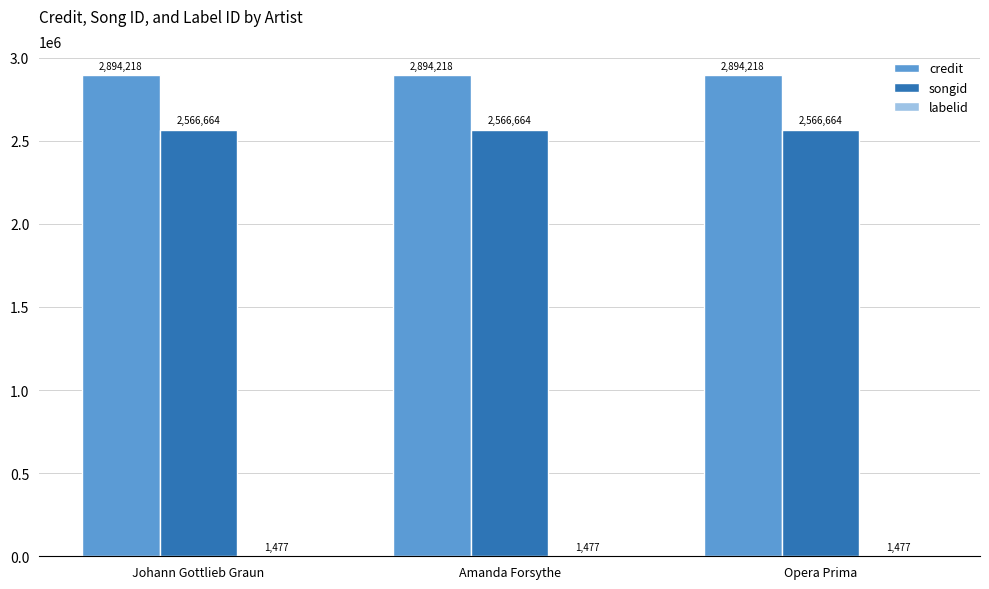

What is the total value across all series at Opera Prima?

5462359